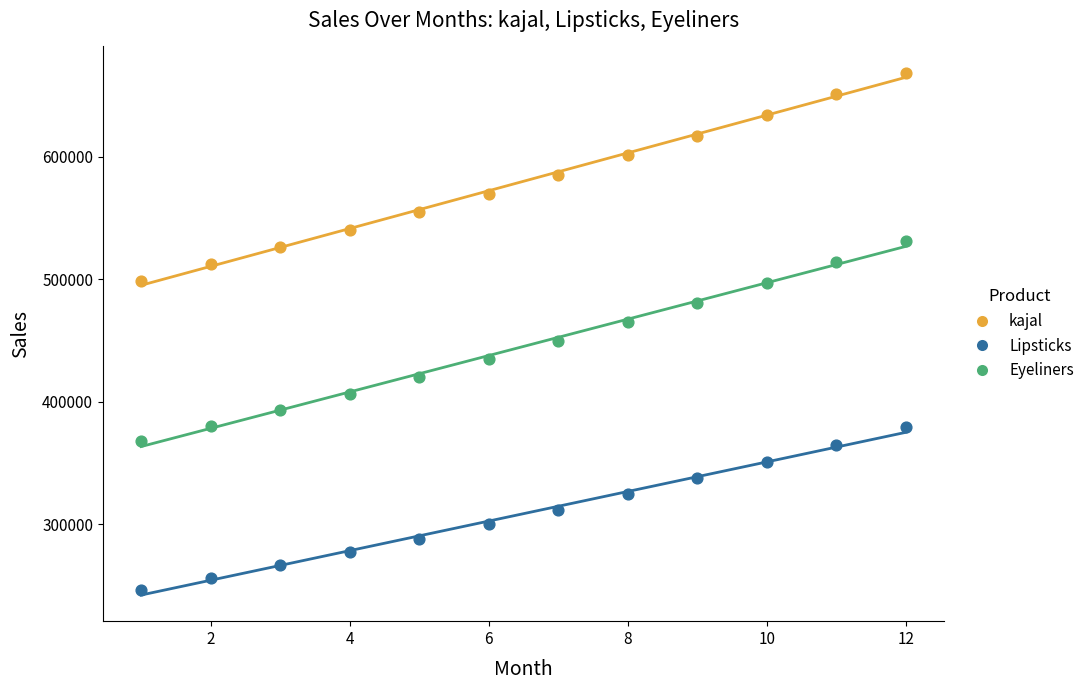

Across all data points, what is the range of Y values (max minus min)?

421958.9